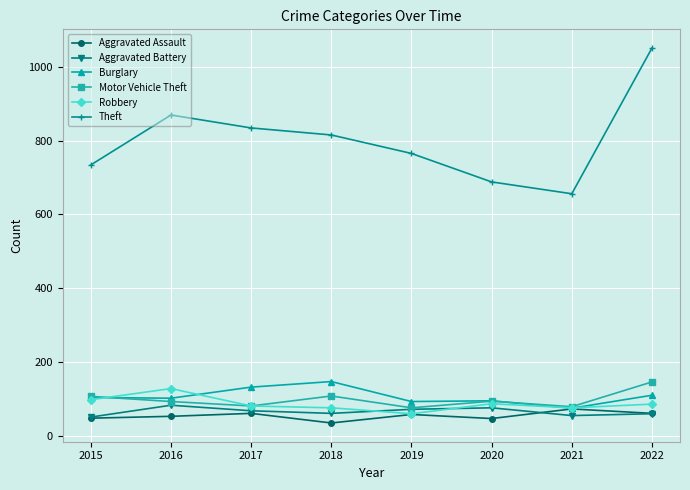

Does the chart have visible grid lines?

Yes